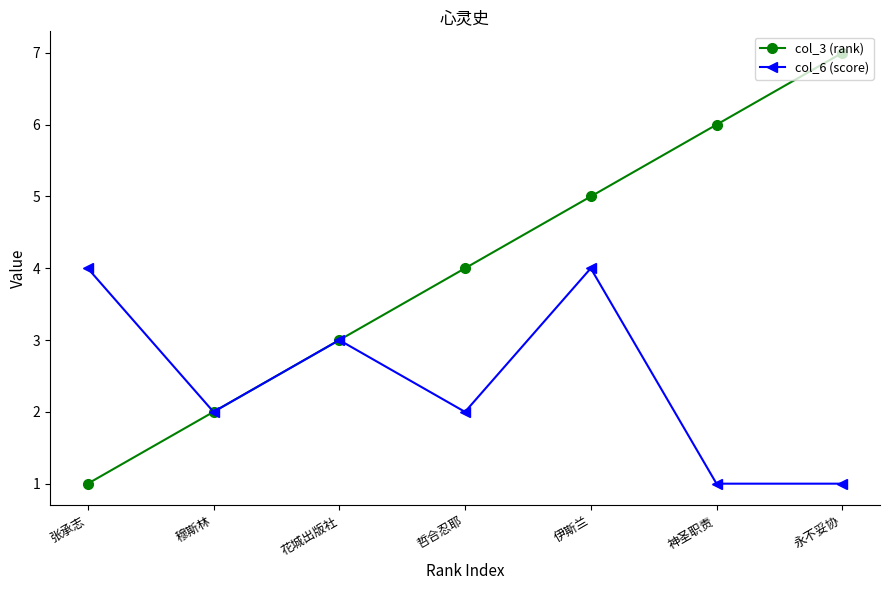

Which series has the largest total across all categories?

col_3 (rank)